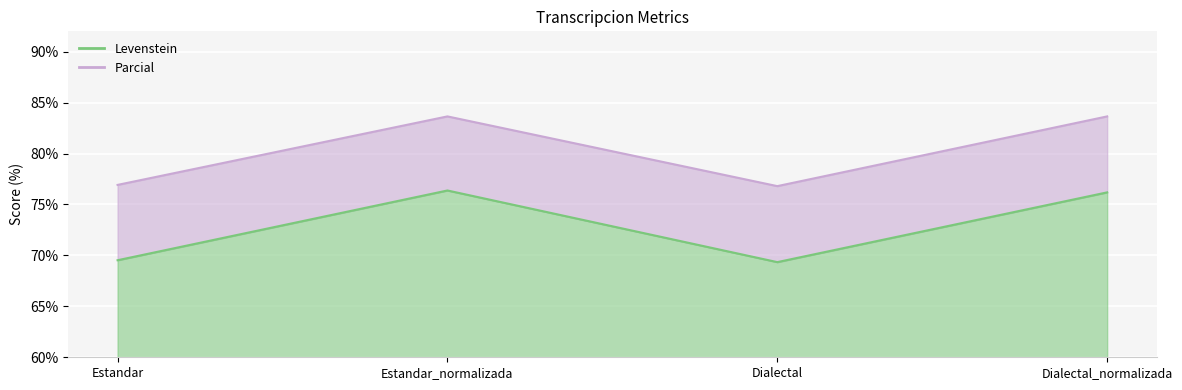

Reading left to right, extract all data points from this chart.

Levenstein: Estandar=69.5	Estandar_normalizada=76.4	Dialectal=69.3	Dialectal_normalizada=76.2
Parcial: Estandar=76.9	Estandar_normalizada=83.6	Dialectal=76.8	Dialectal_normalizada=83.6